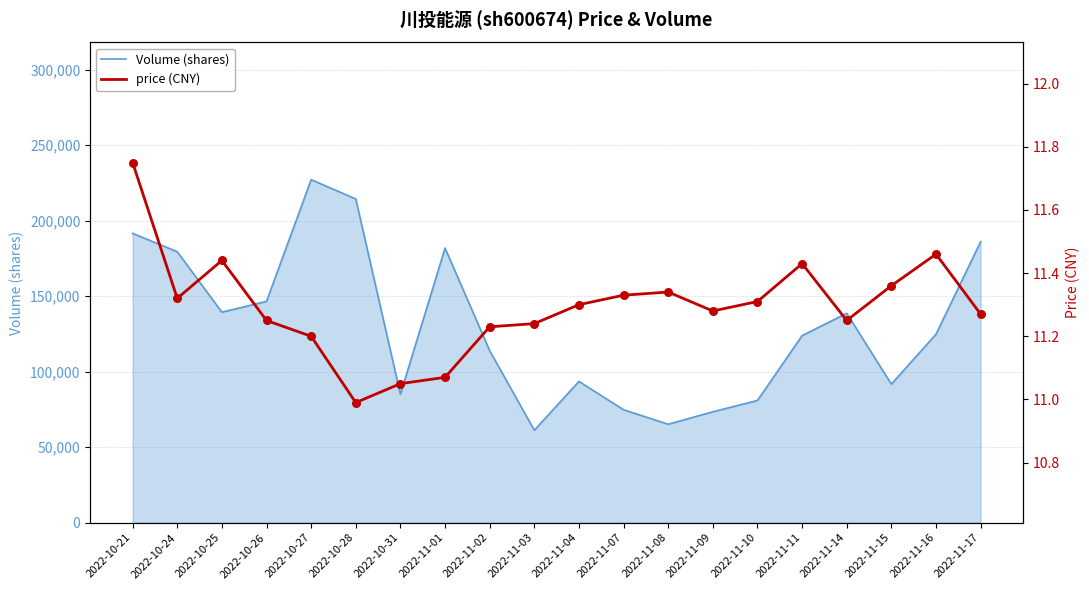

Which series contains the lowest Y value?

price (CNY)